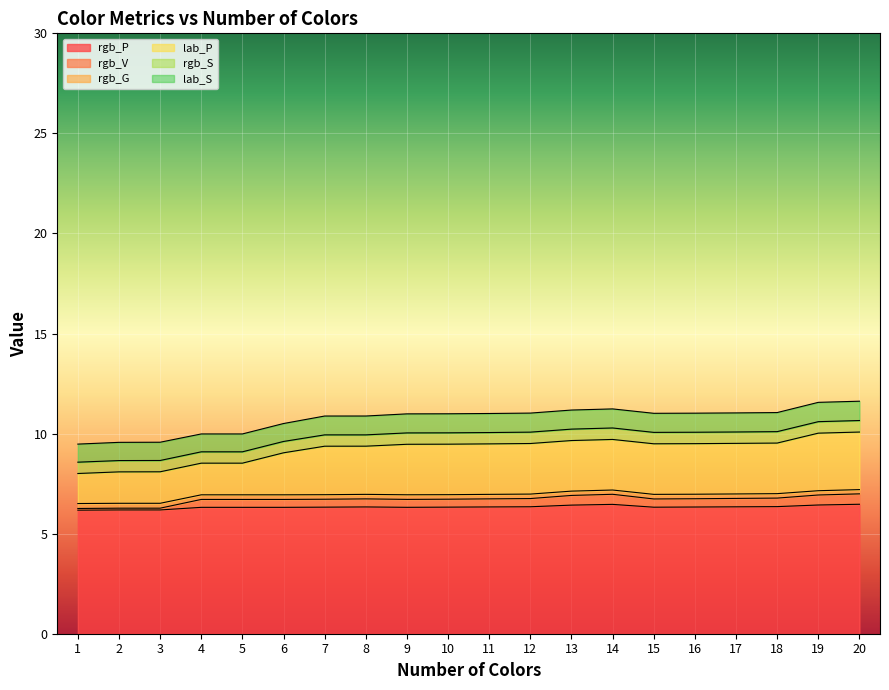

Read the rgb_P value at 8.

6.3